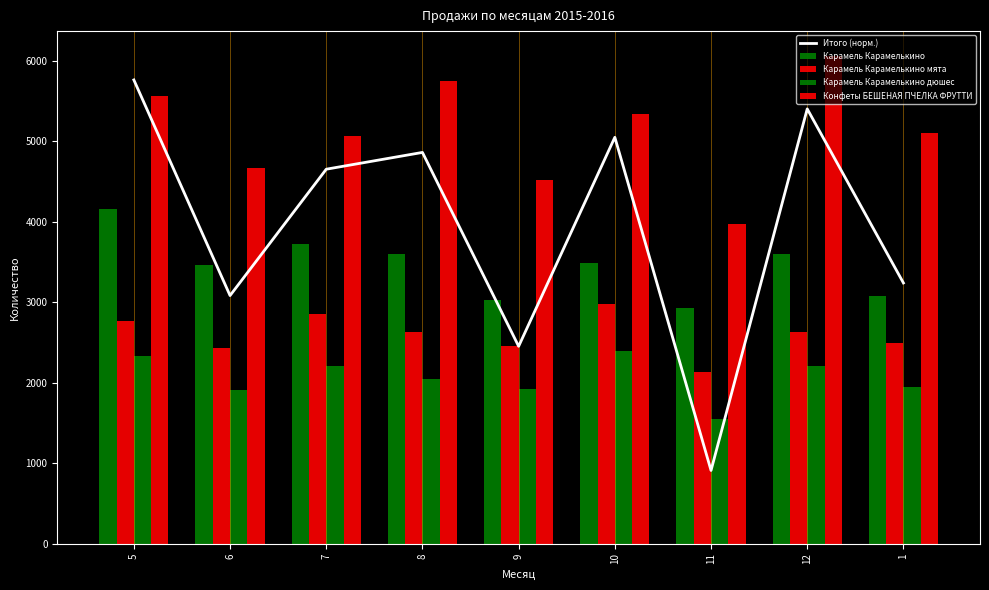

At how many categories does at least one series exceed 3006?

9